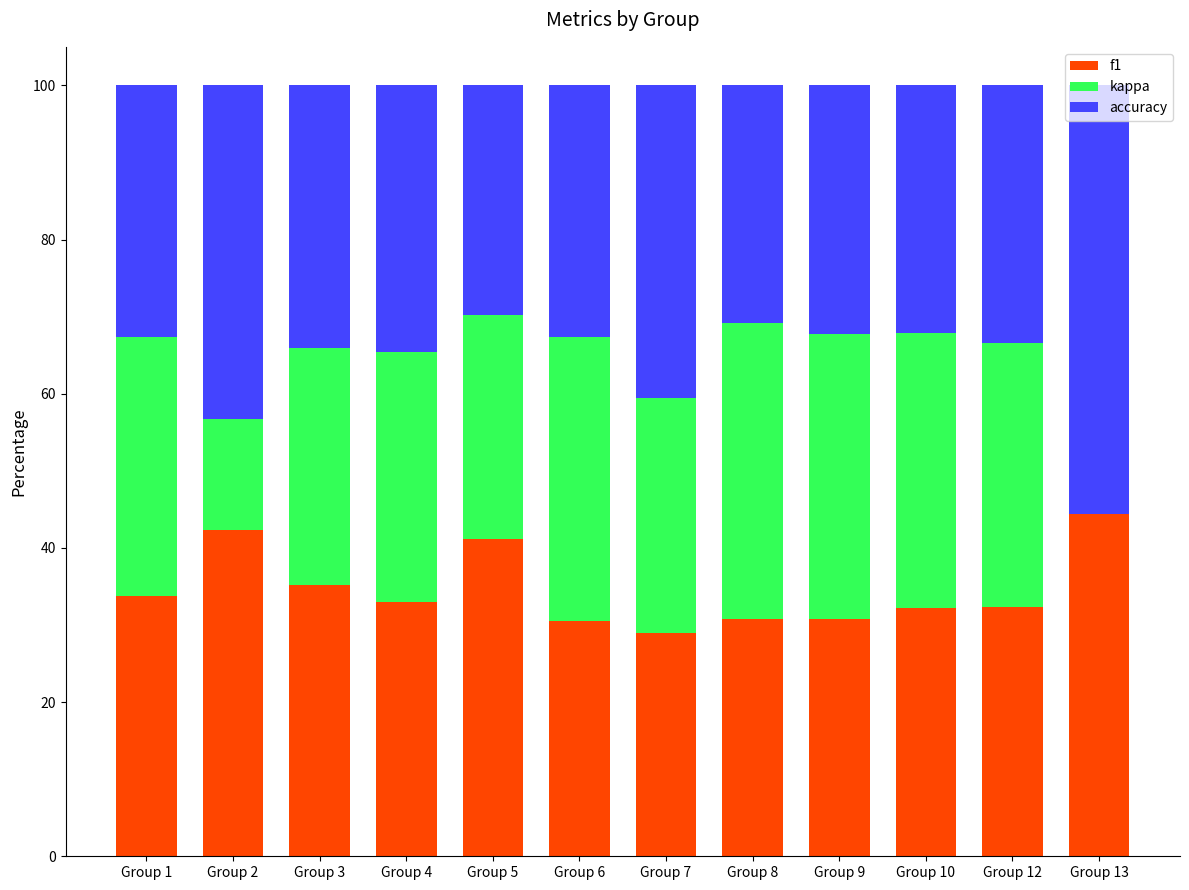

Where is f1 nearest to the value 36?

Group 3